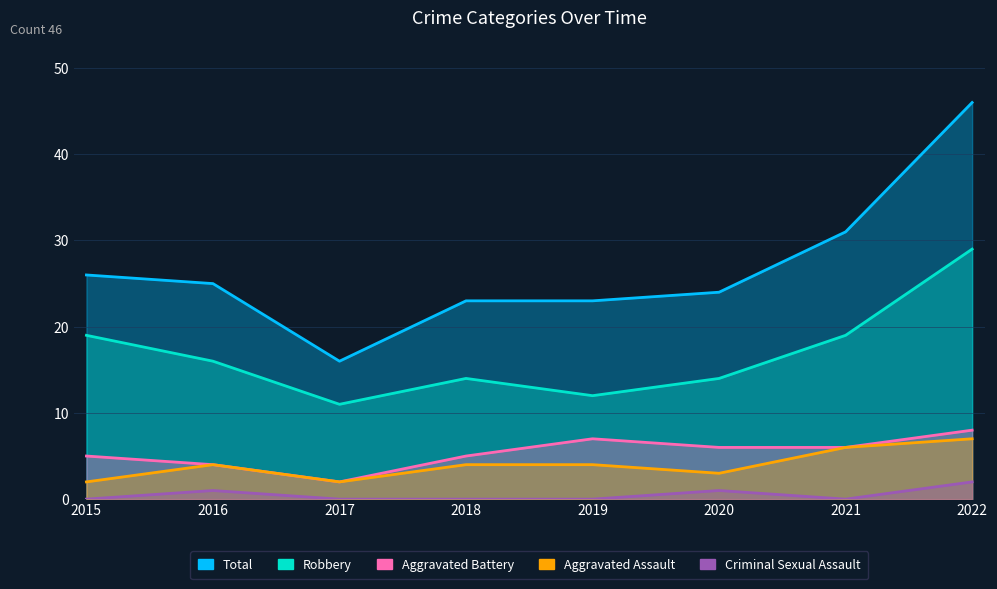

At which label does Total reach its minimum?

2017